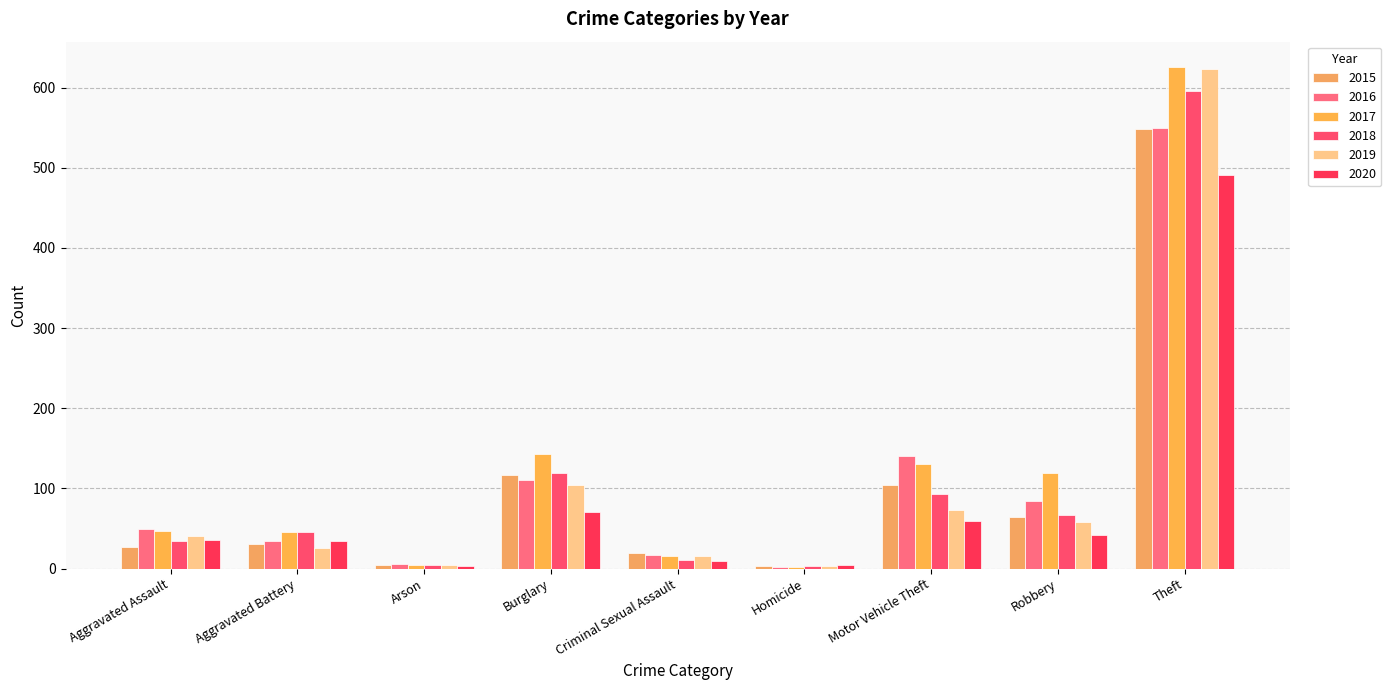

At Robbery, list the series in order from largest to smallest.

2017, 2016, 2018, 2015, 2019, 2020